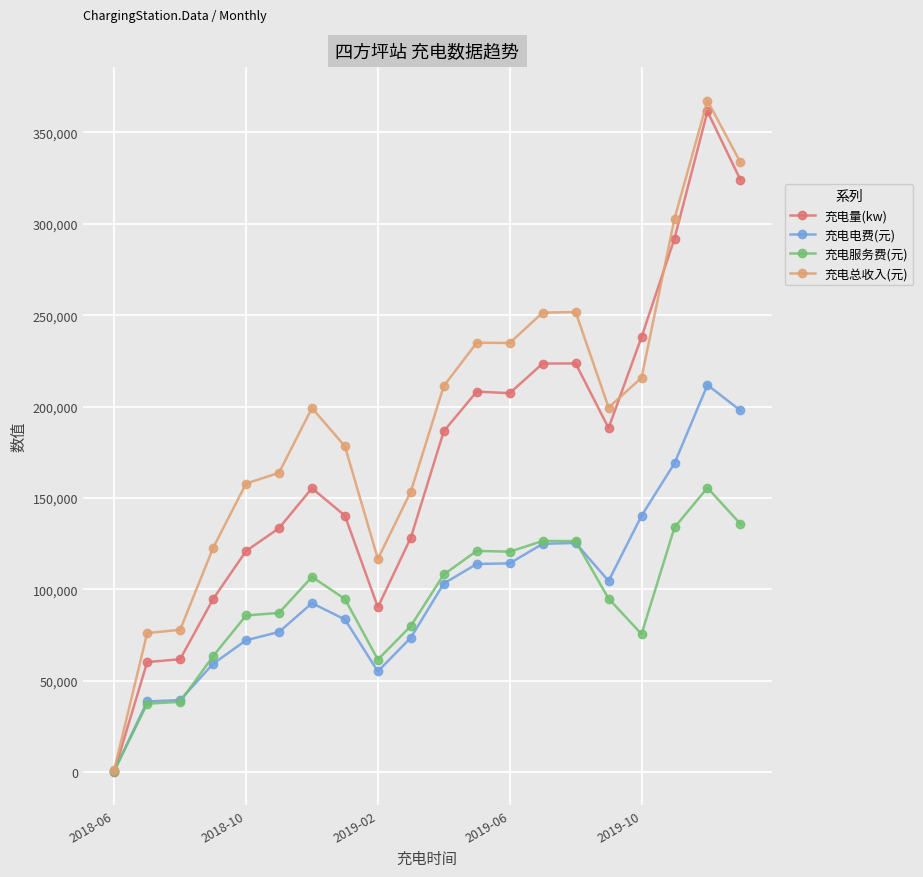

Does the chart have visible grid lines?

Yes